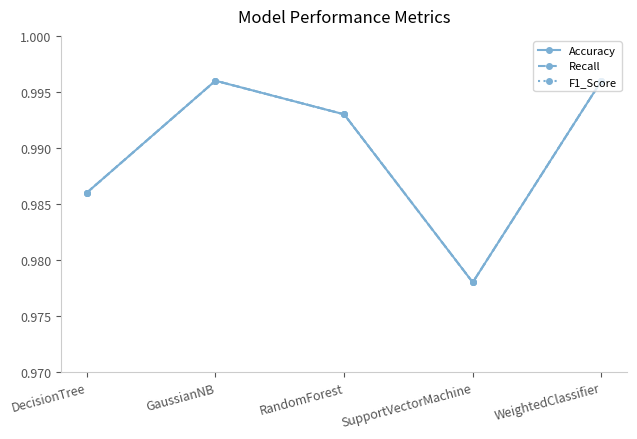

True or false: Accuracy has more than 2 points higher than both neighbors.

False